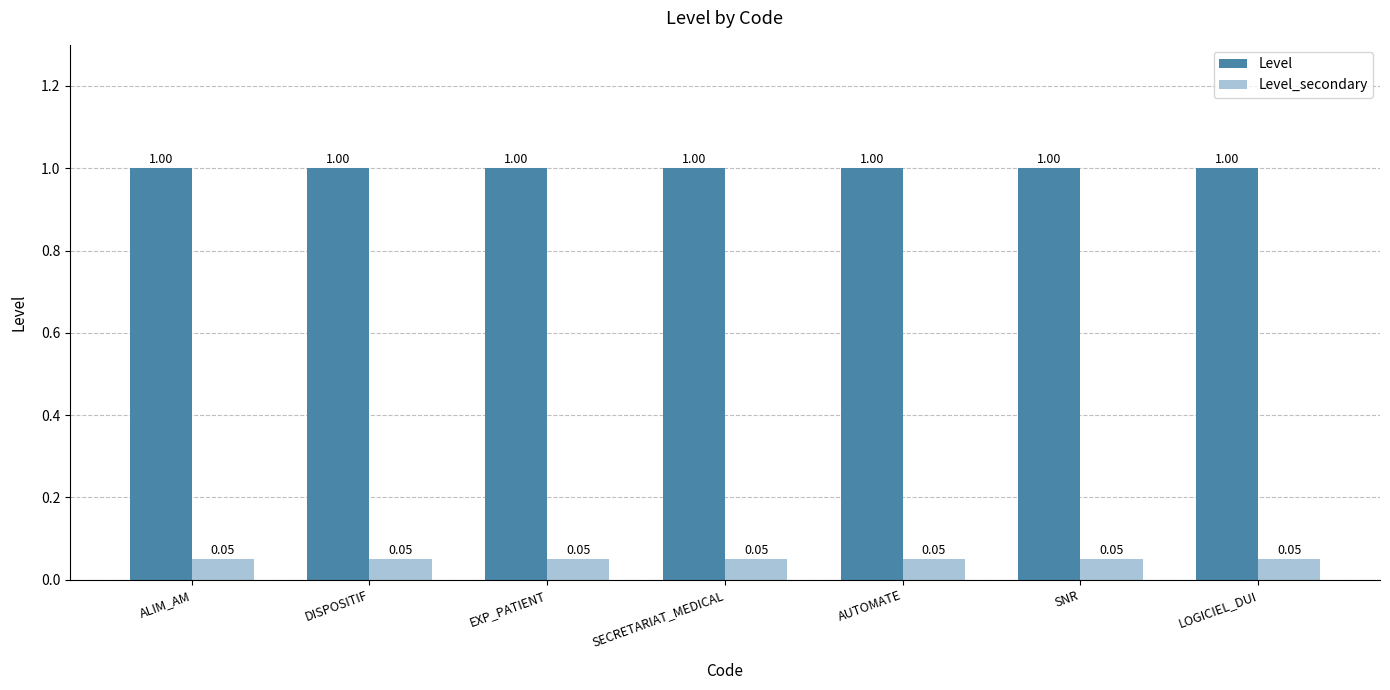

Rank the series by their maximum value, from lowest to highest.

Level_secondary, Level